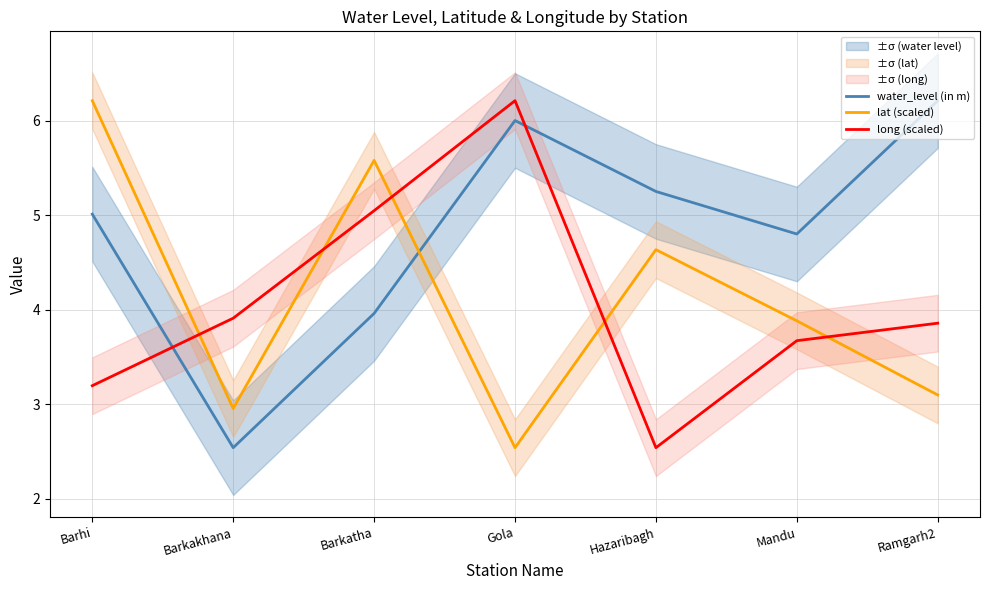

What is the sum of the long (scaled) values at Barhi and Hazaribagh?

5.7